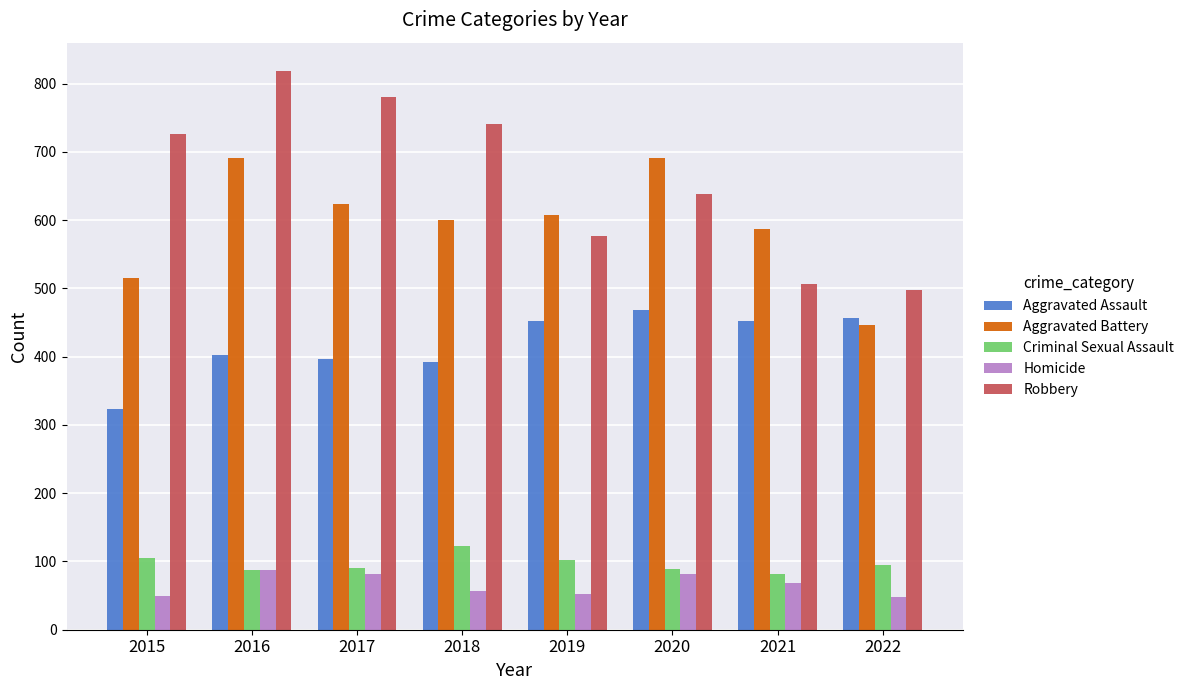

What is the smallest value displayed?

48